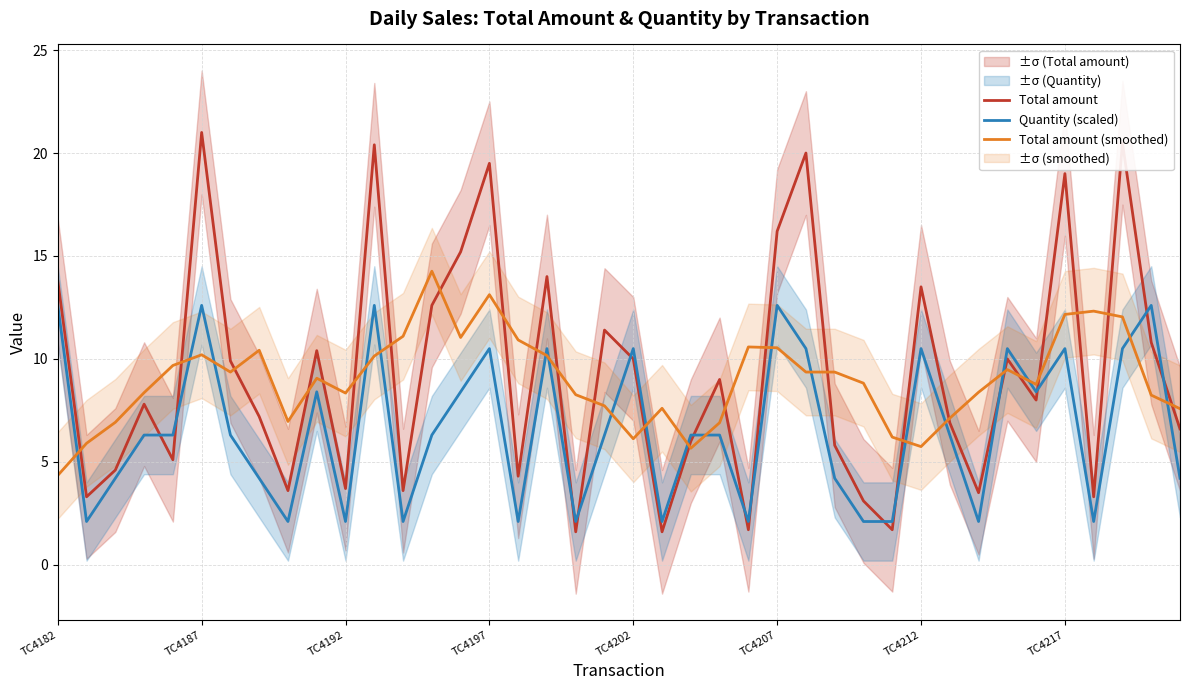

Is this an area chart (filled region under the line)?

No